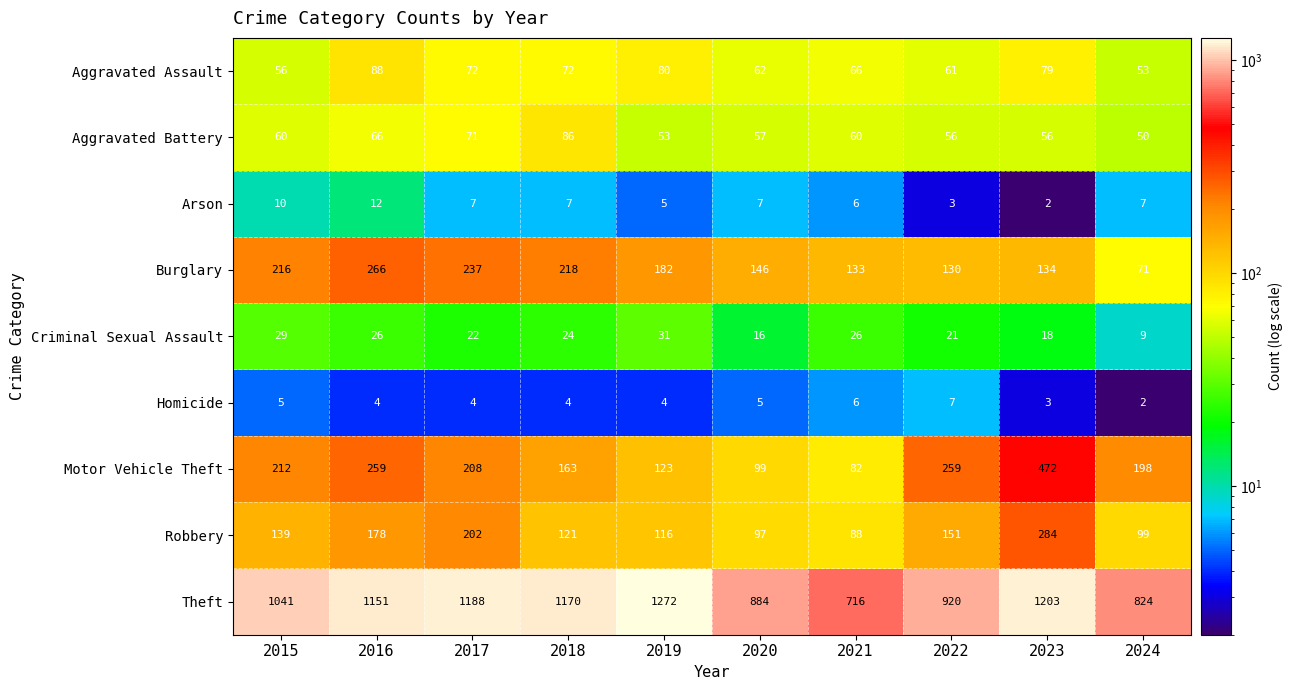

What is the difference between the second highest and minimum values in the Robbery series?

114